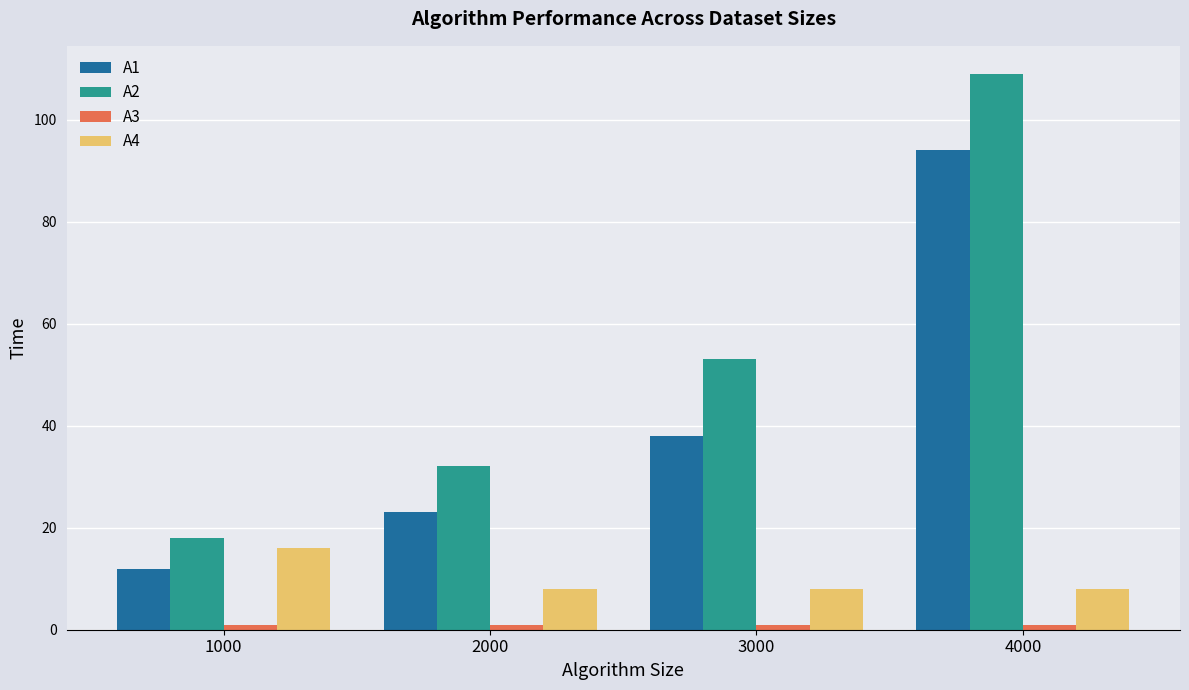

Count the number of categories in the chart.

4